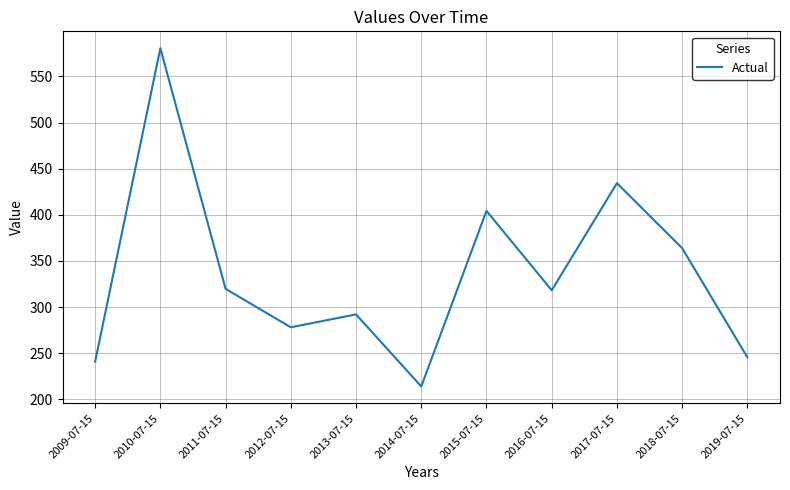

What is the change in value from 2009-07-15 to 2010-07-15?

+339.8